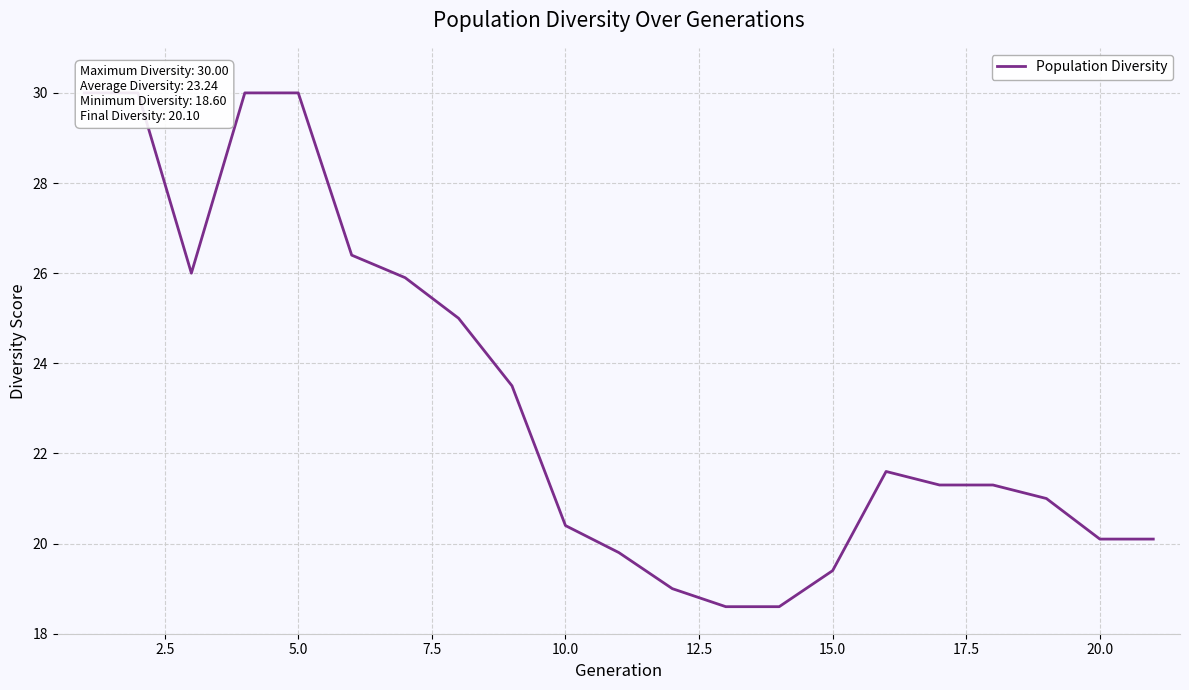

Reading right to left, extract all data points from this chart.

20.1	20.1	21.0	21.3	21.3	21.6	19.4	18.6	18.6	19.0	19.8	20.4	23.5	25.0	25.9	26.4	30.0	30.0	26.0	30.0	30.0